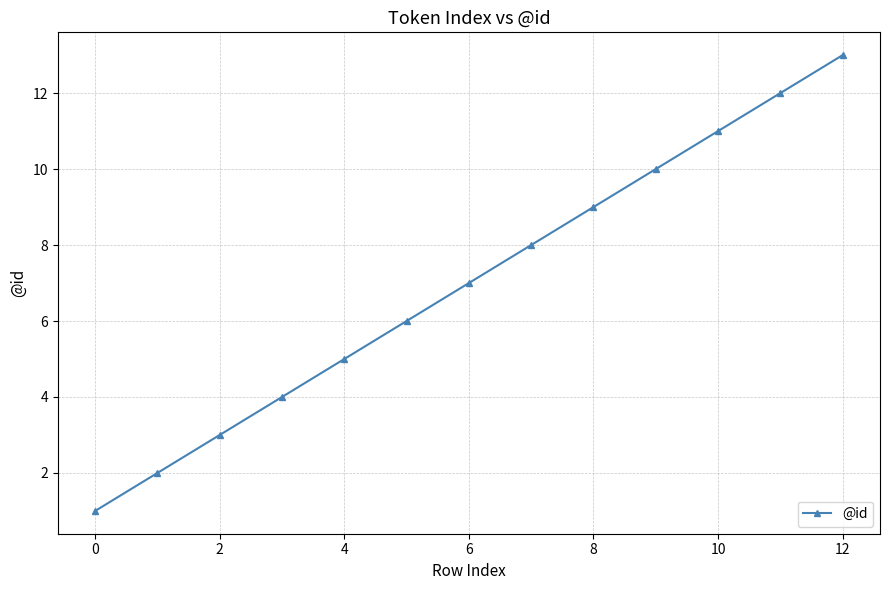

What is the average value?

7